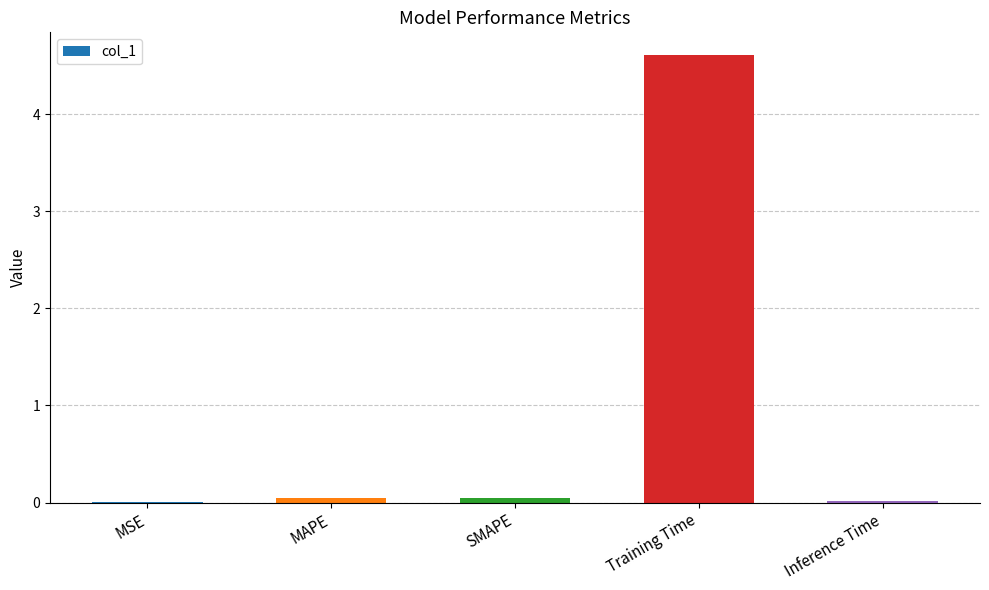

What is the maximum value shown in the chart?

4.6